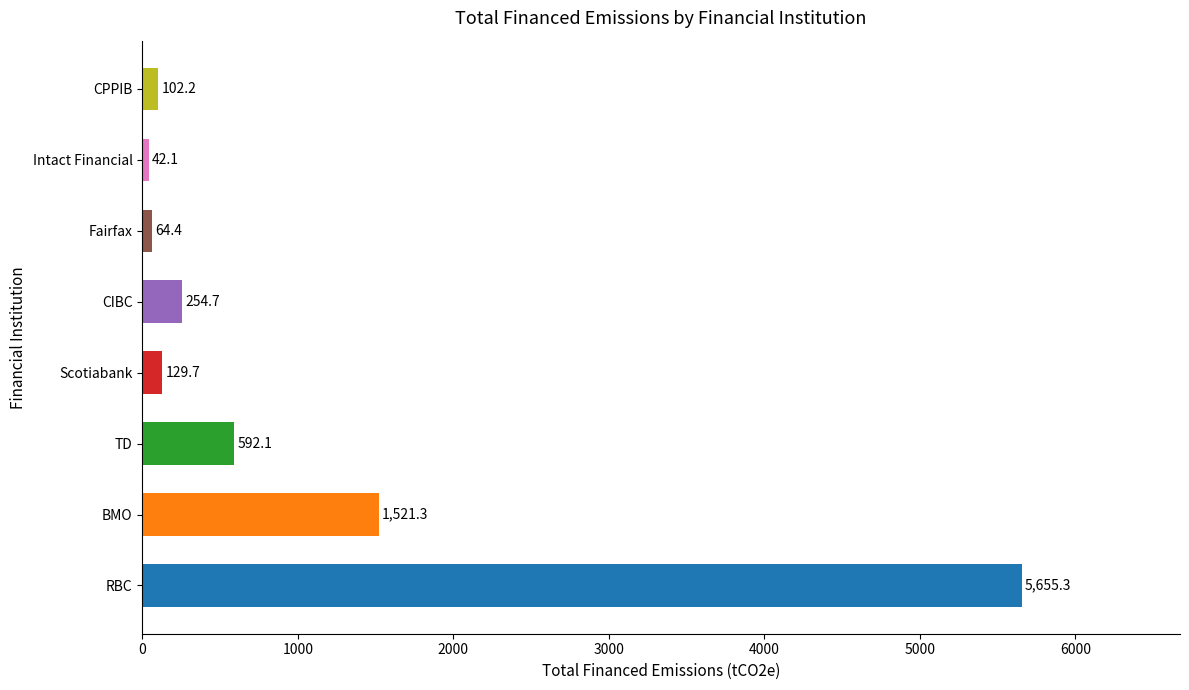

True or false: the data shows 7608.2 at RBC.

False